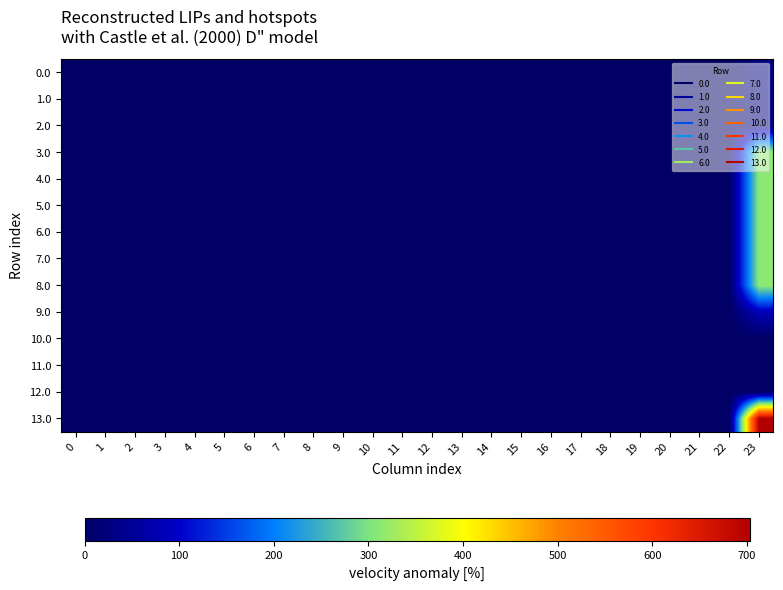

Which label corresponds to the largest value in the chart?

23